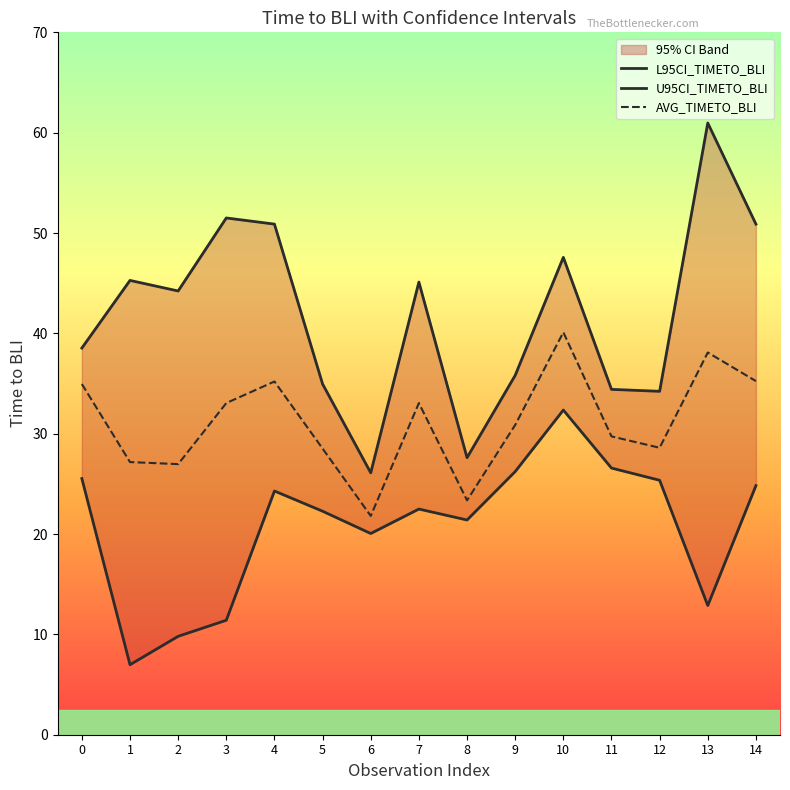

Rank the series at 8 from highest to lowest value.

U95CI_TIMETO_BLI, AVG_TIMETO_BLI, L95CI_TIMETO_BLI